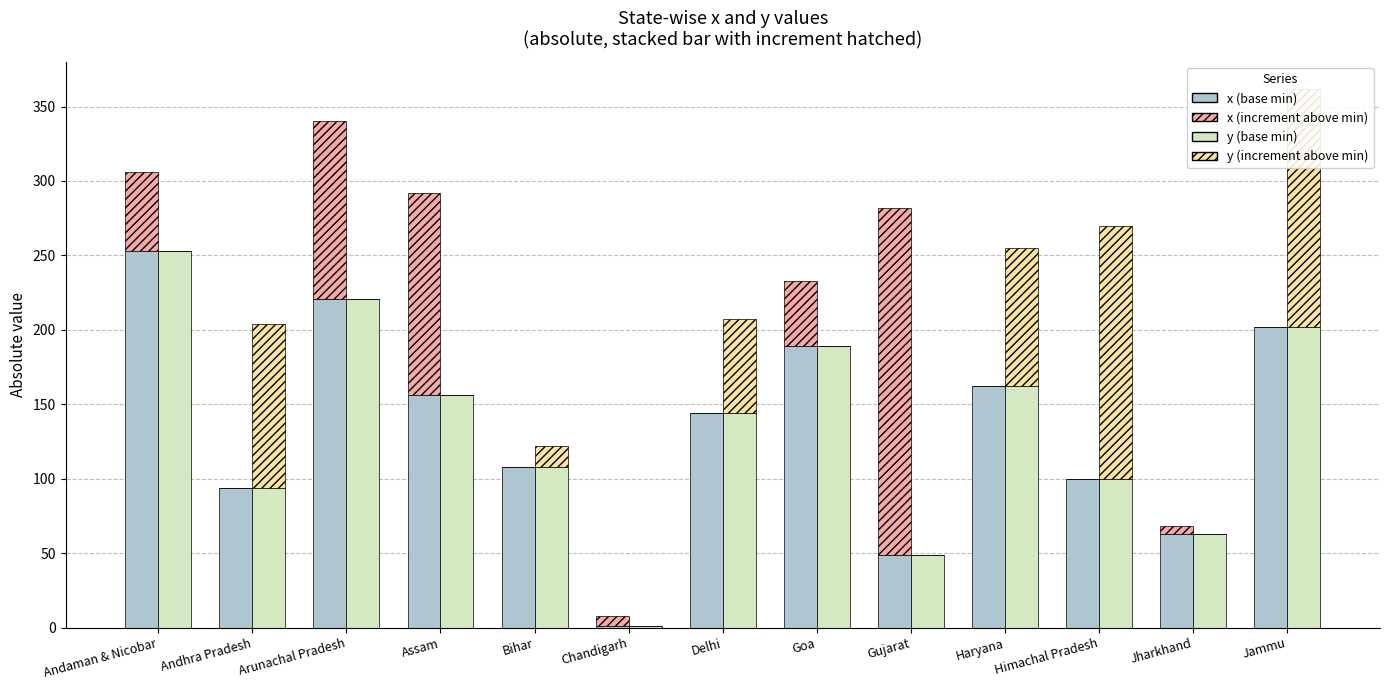

The value of x (increment) at Bihar is 97. True or false?

False